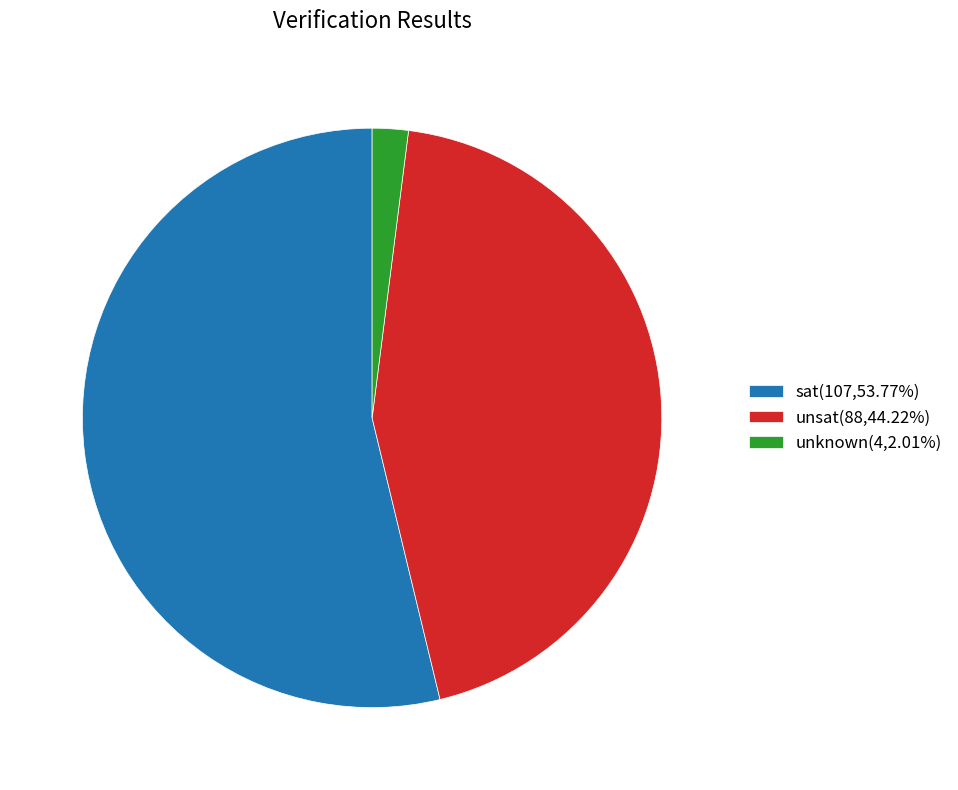

Does sat(107,53.77%) represent more than half of the total?

Yes